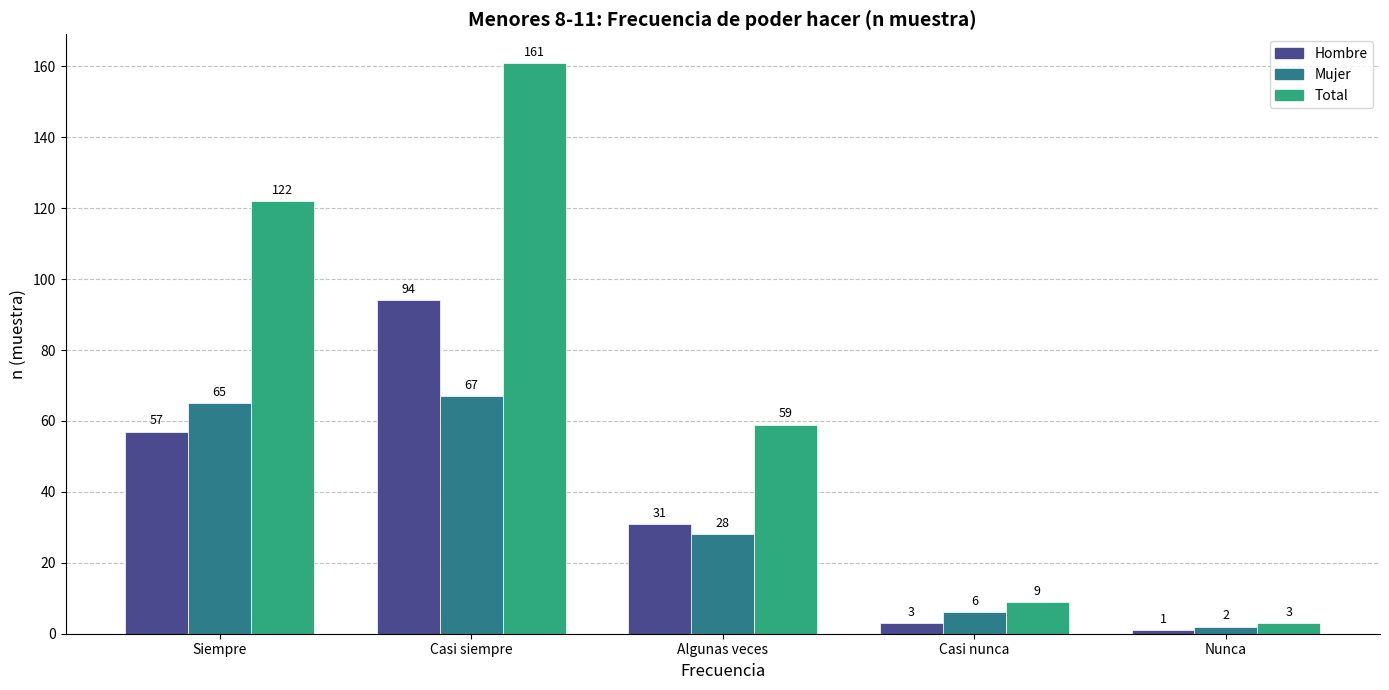

What is the difference between the highest and lowest values at Nunca?

2